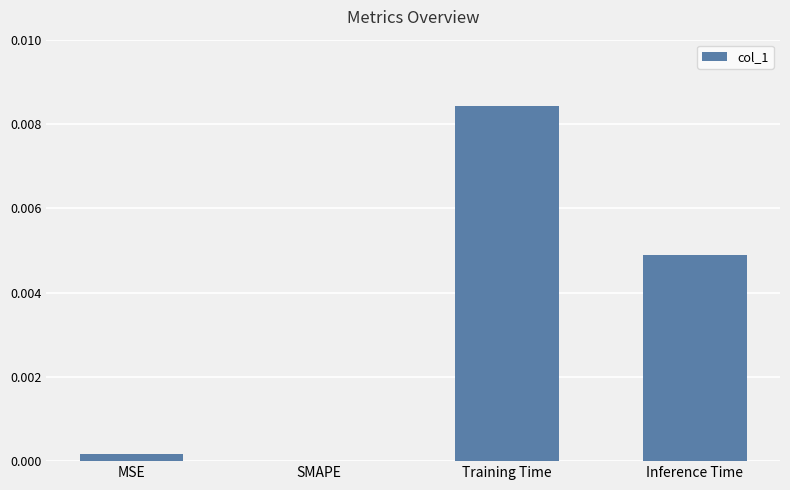

The value at Training Time is 0.0. True or false?

True